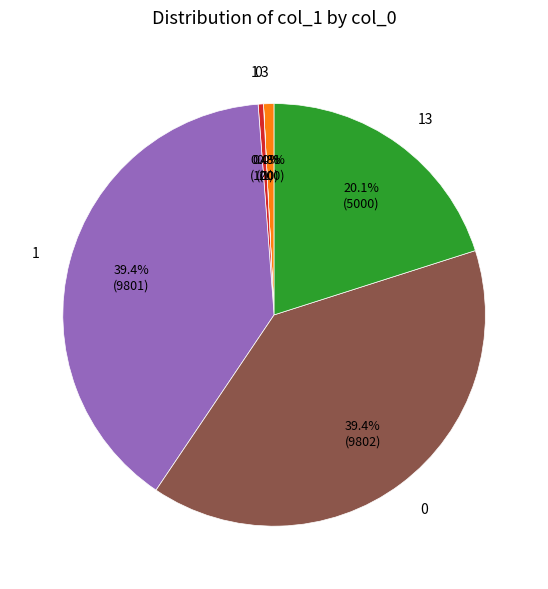

Does any single category account for the majority?

No